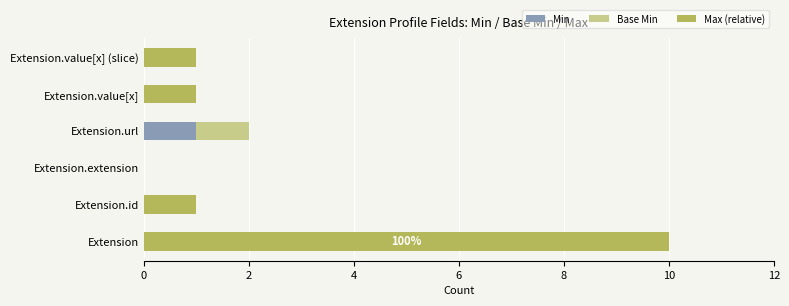

At which category is the sum across all series the highest?

Extension